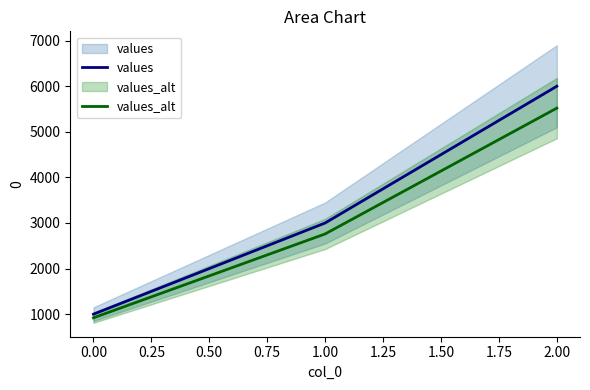

Rank the series at 1.00 from lowest to highest value.

values_alt, values